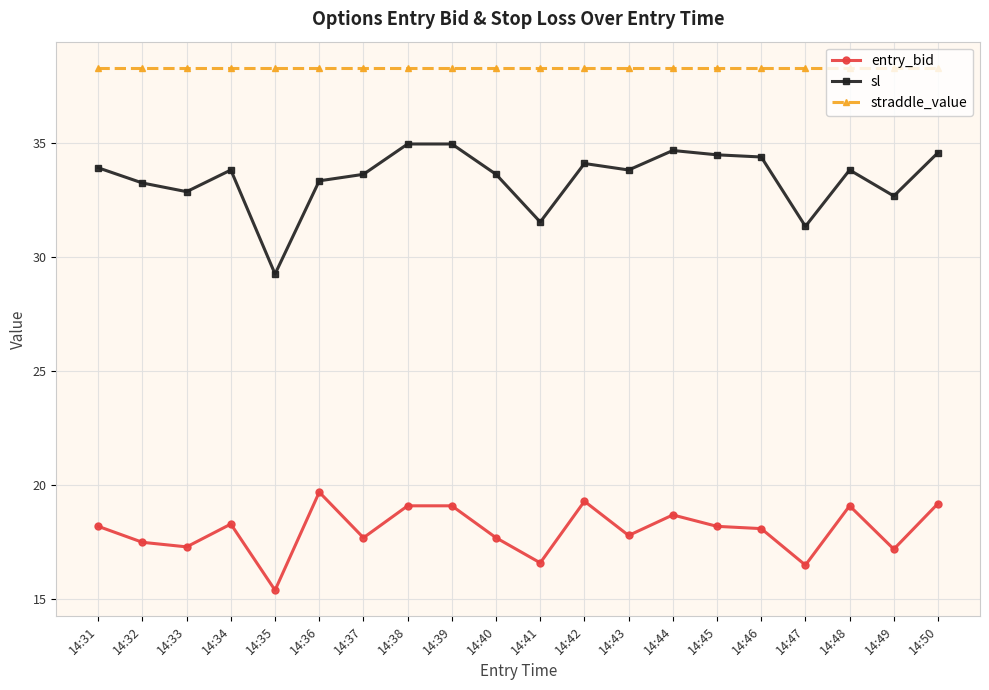

The straddle_value series shows 38.3 at 14:46. True or false?

True